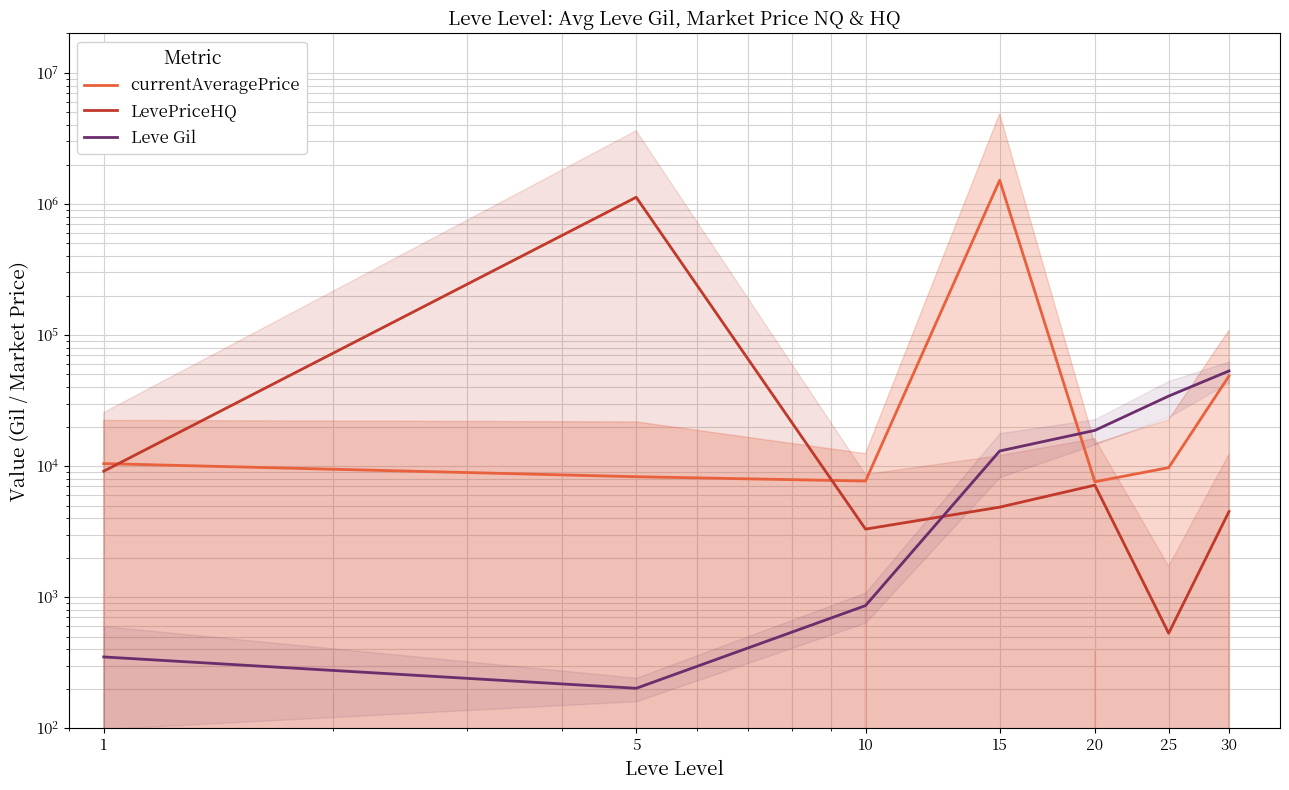

What is the value of the Leve Gil point at the 1st from the left?

349.8